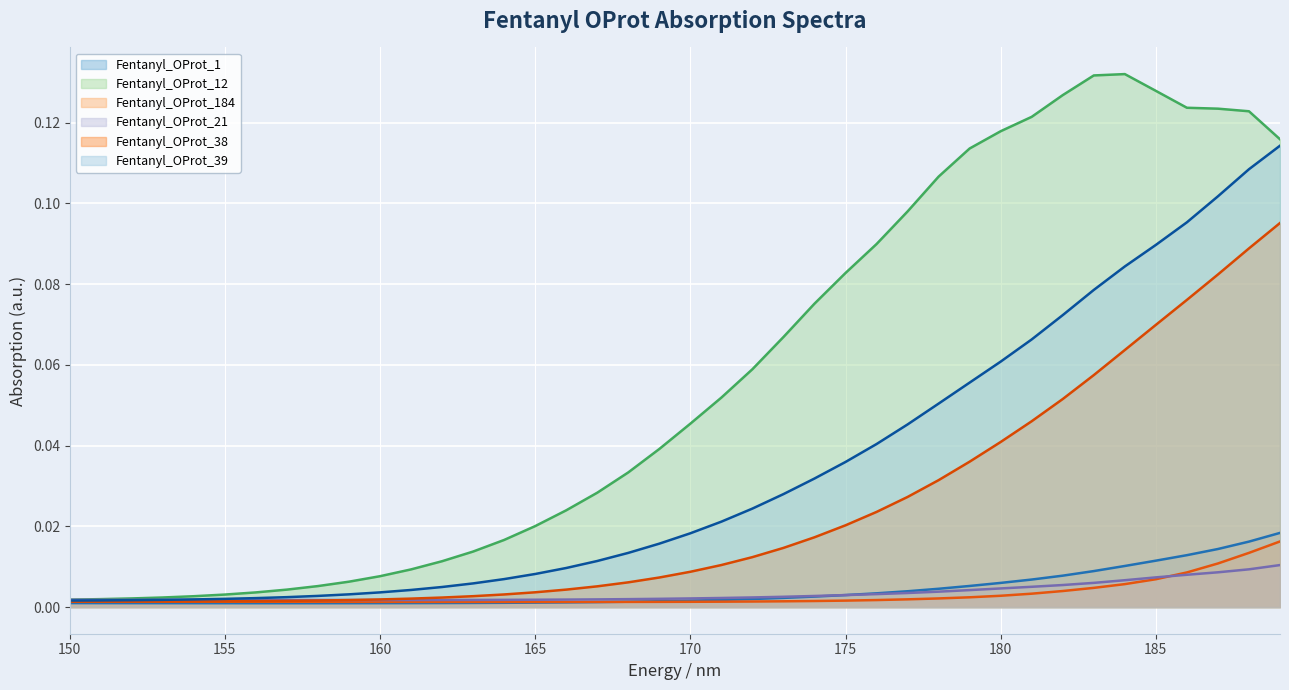

How many lines are shown in the chart?

6